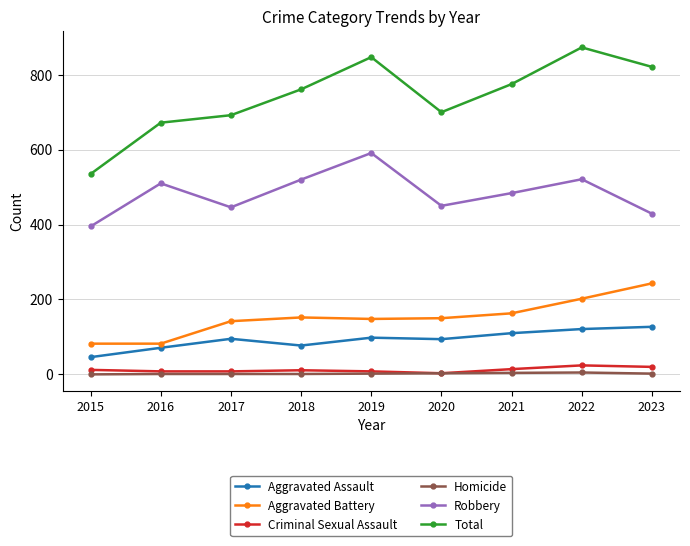

What is the difference between the highest and lowest values at 2016?

671